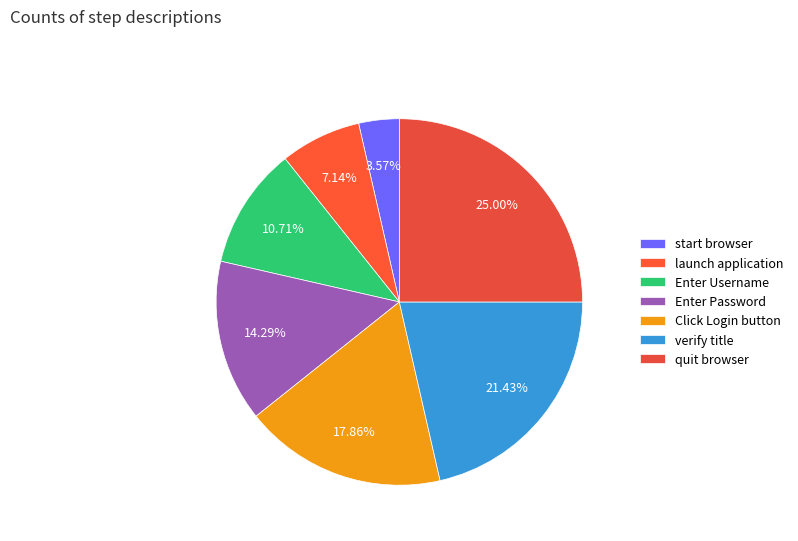

What is the change in value from Enter Username to Click Login button?

+2